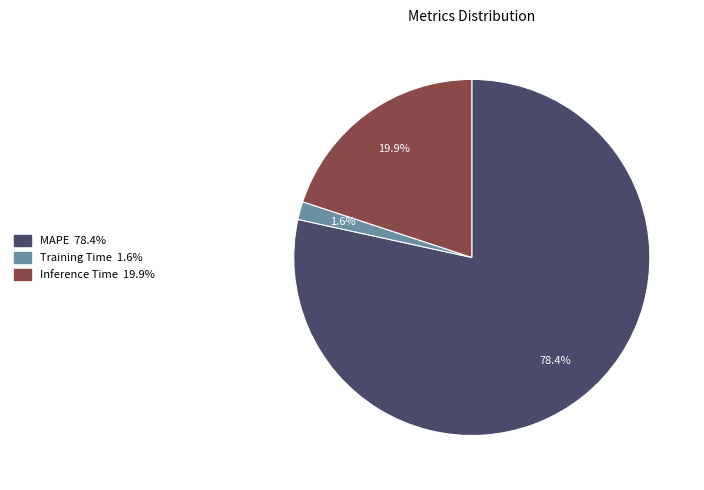

What is the largest slice in the pie chart?

MAPE